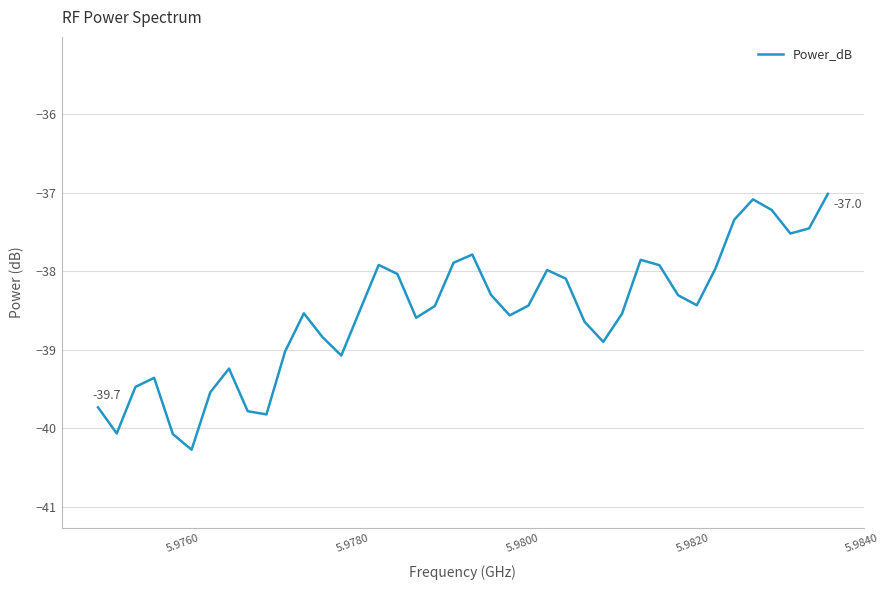

What is the difference between the maximum and minimum values?

3.3